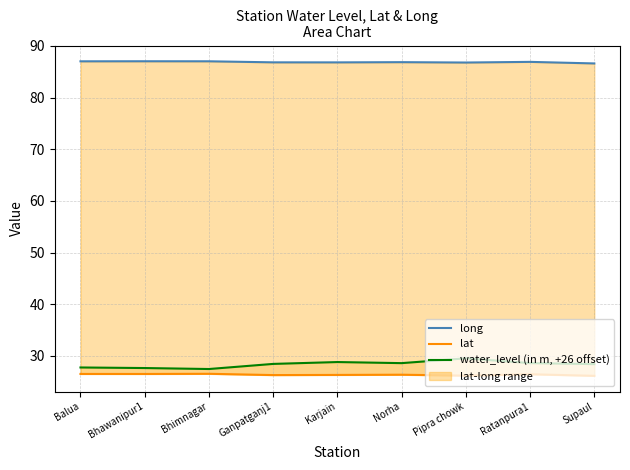

What are all the series names shown in the legend?

long, lat, water_level (in m, +26 offset)